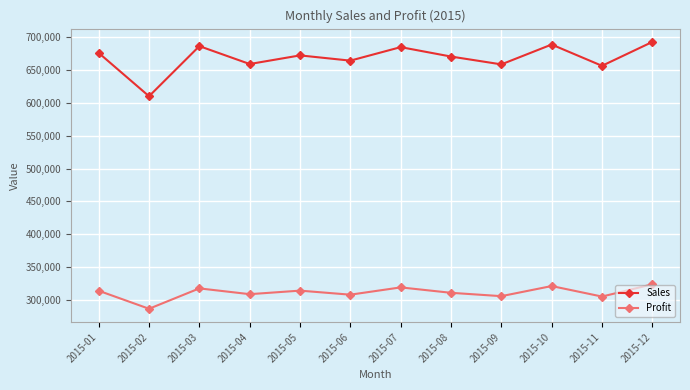

What is the lowest value of the Profit series?

286102.6